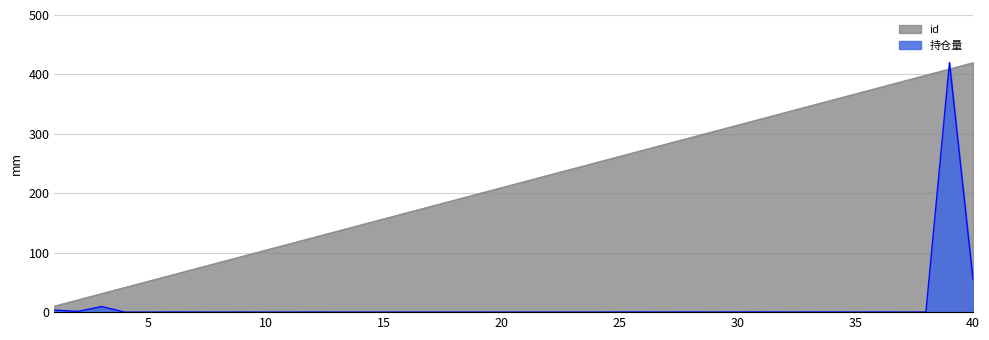

True or false: id has more than 0 points higher than both neighbors.

False